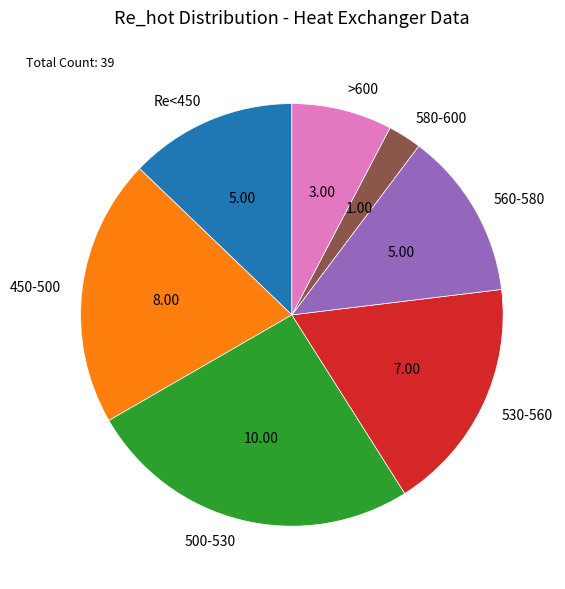

What is the ratio of the value at Re<450 to the value at 530-560?

0.7